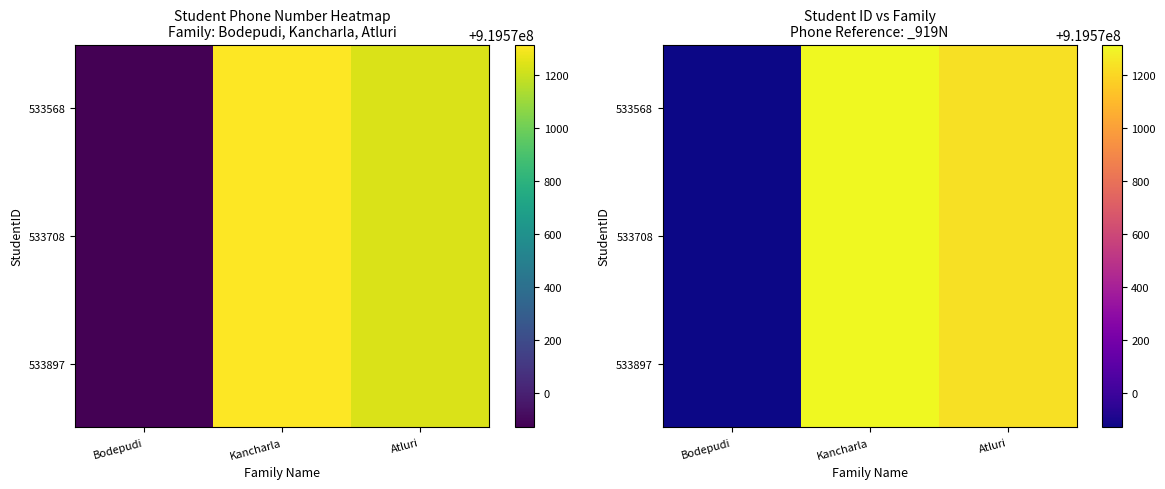

What is the greatest value displayed?

919571315